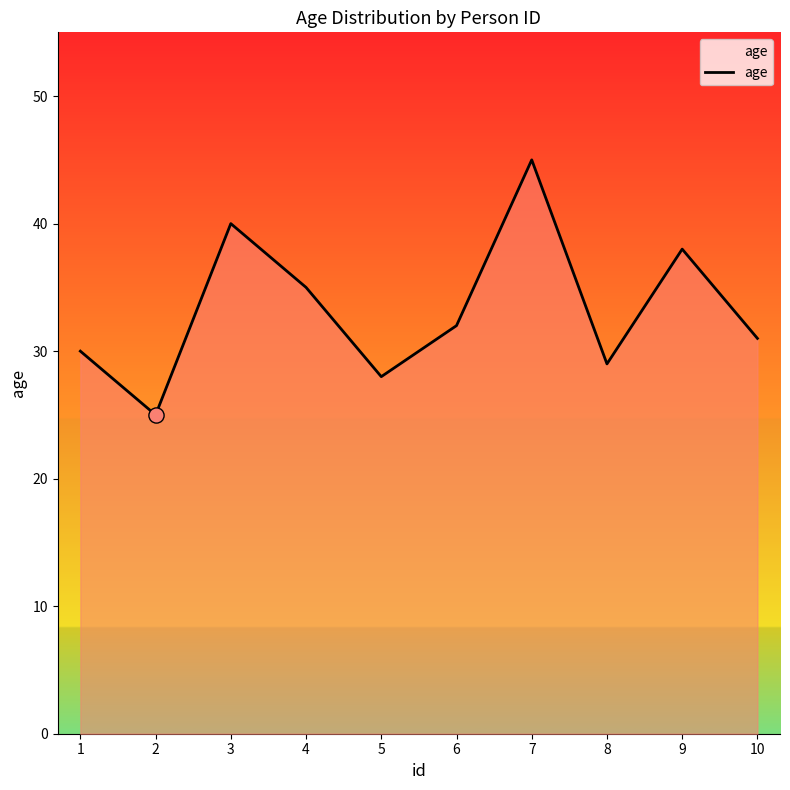

Between 6 and 8, which is larger?

6